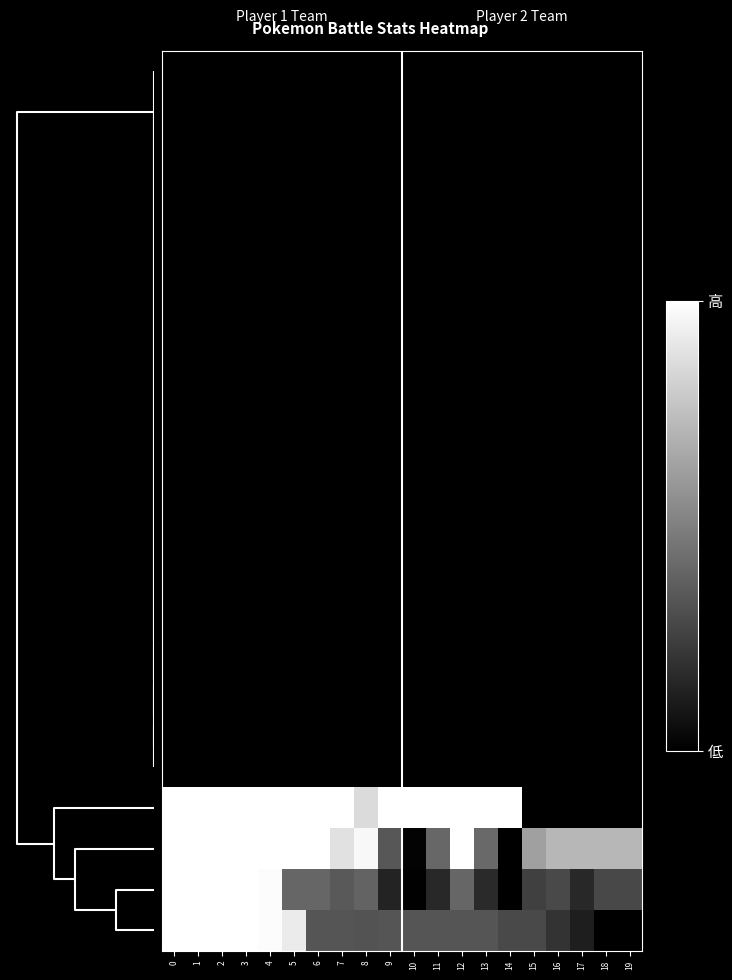

What is the maximum value shown in the chart?

1.0